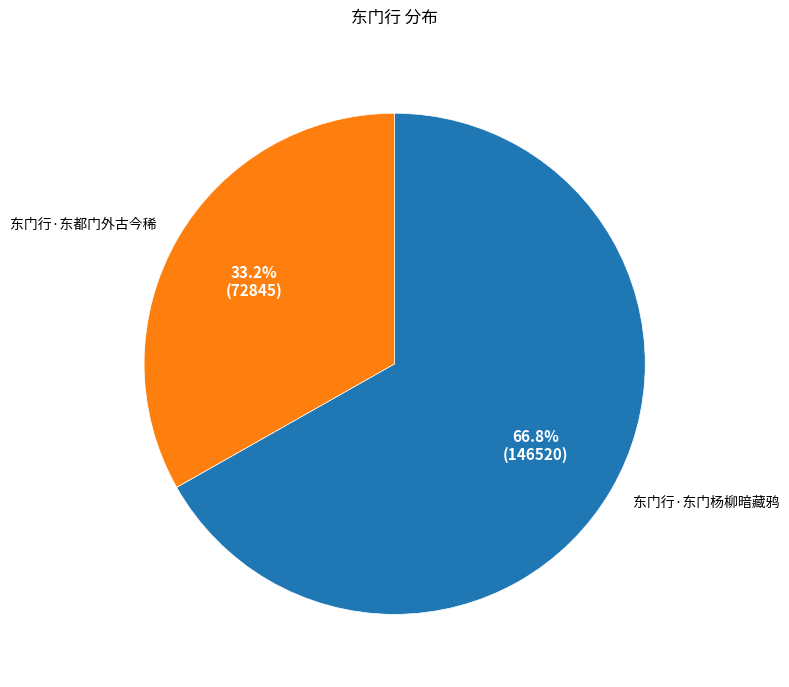

To the nearest percent, what is the average slice percentage?

50%